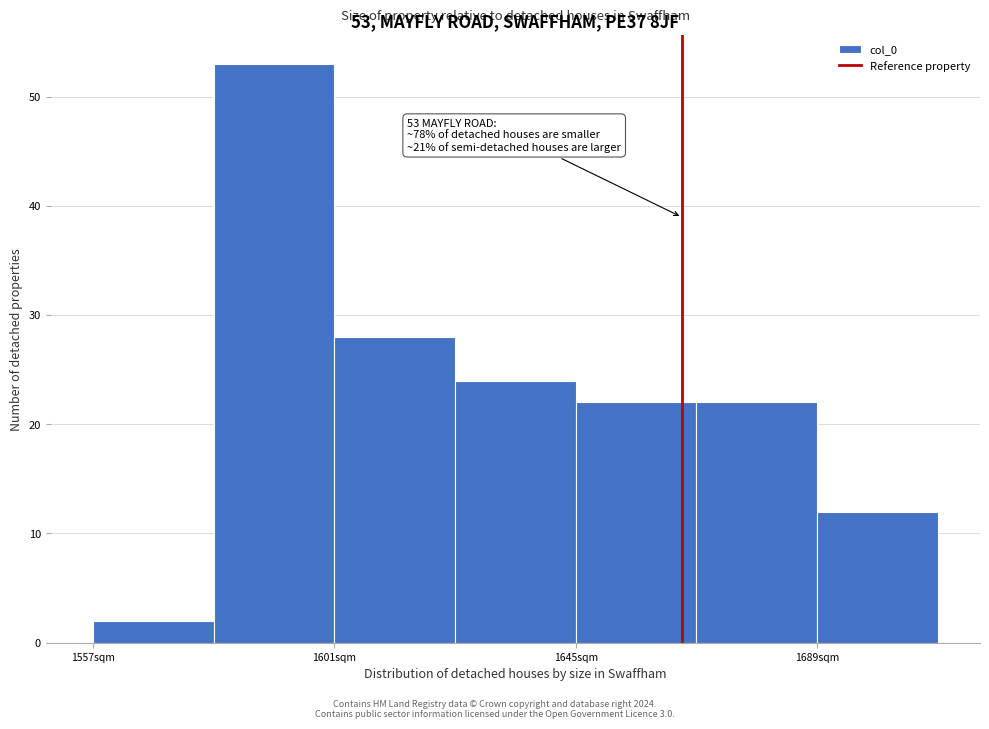

Which range on the x-axis has the tallest bar?

1579 to 1601